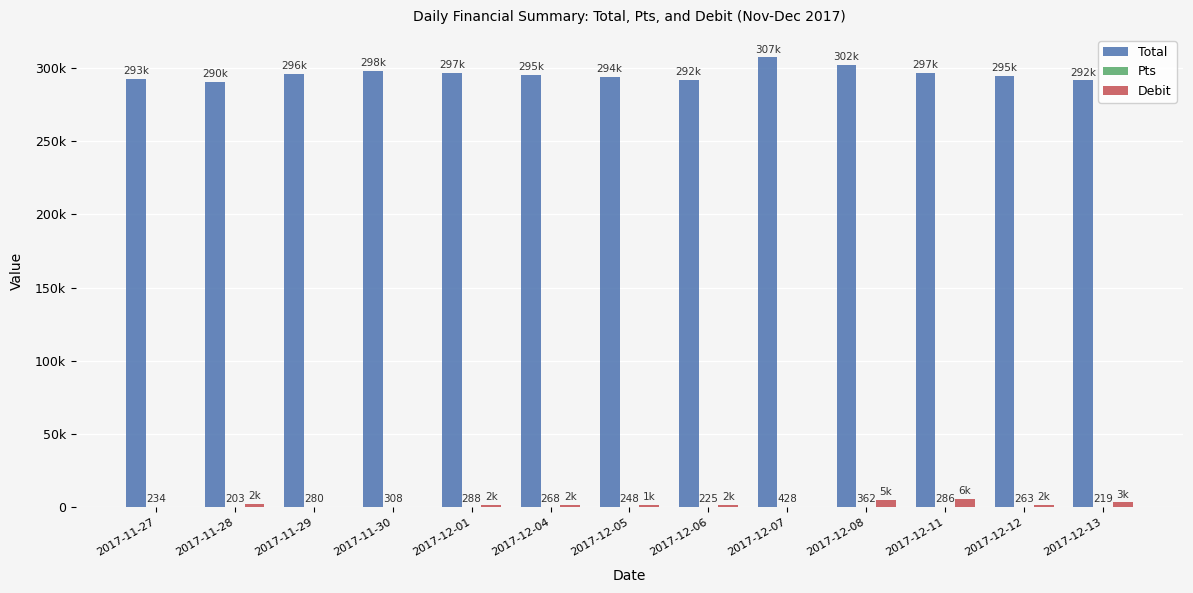

True or false: Debit has a value of 2708.0 at 2017-12-01.

False